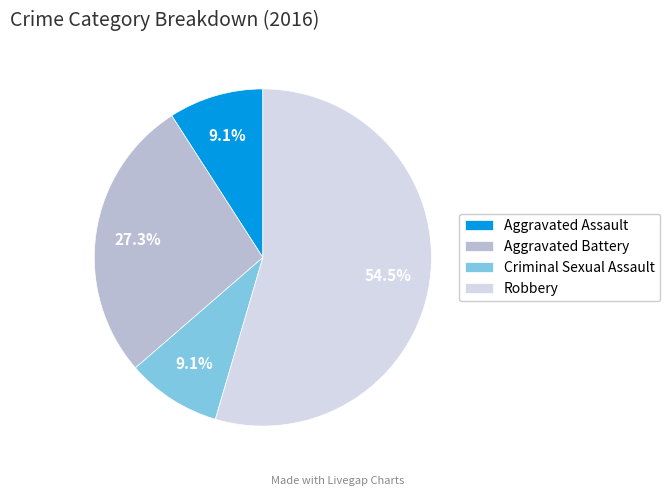

Which slice represents more than half of the pie?

Robbery